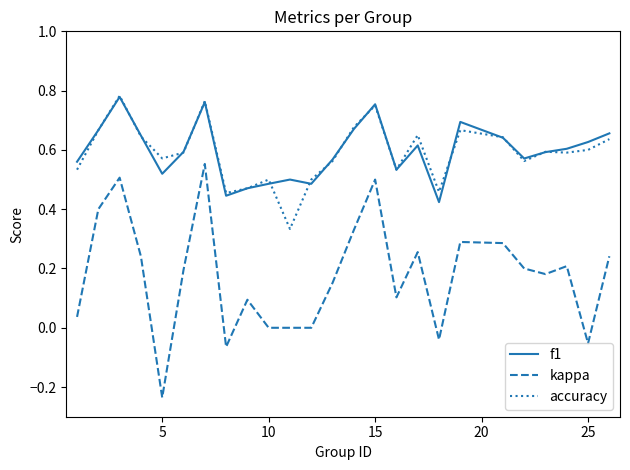

True or false: f1 has more than 2 points higher than both neighbors.

True